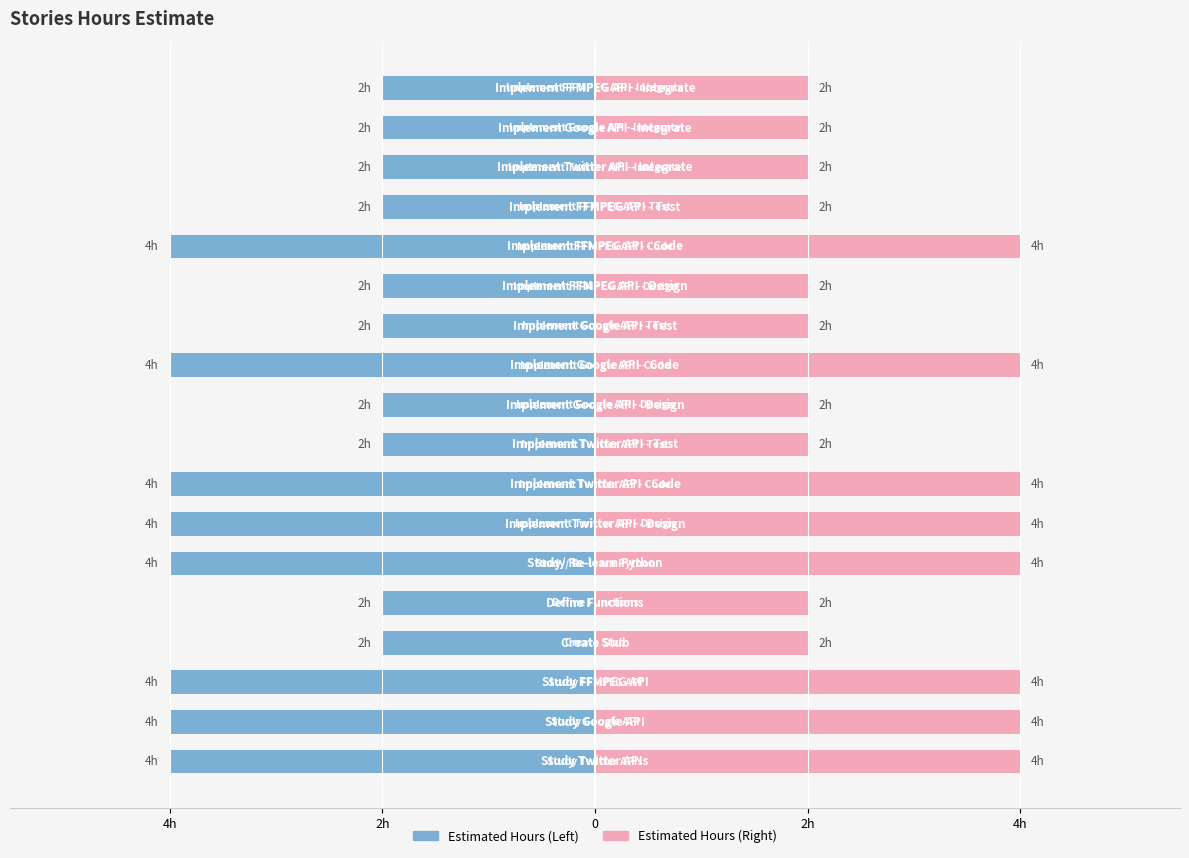

At which label is the value closest to 3?

Study Twitter APIs